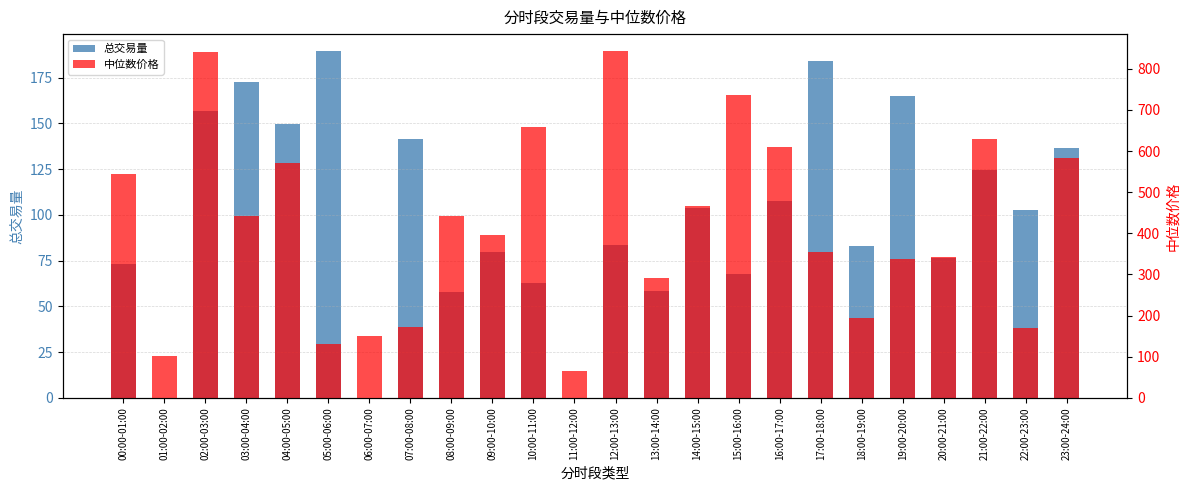

What is the approximate value of 中位数价格 at 22:00-23:00?

170.3